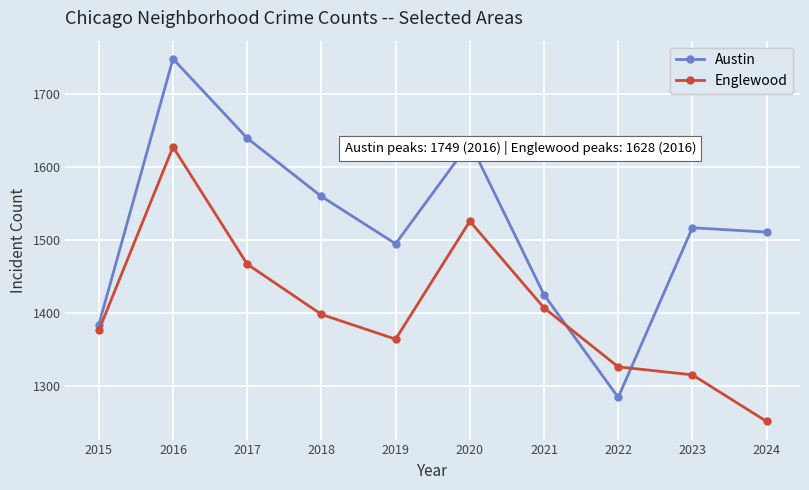

Which category has the highest value across all series?

2016